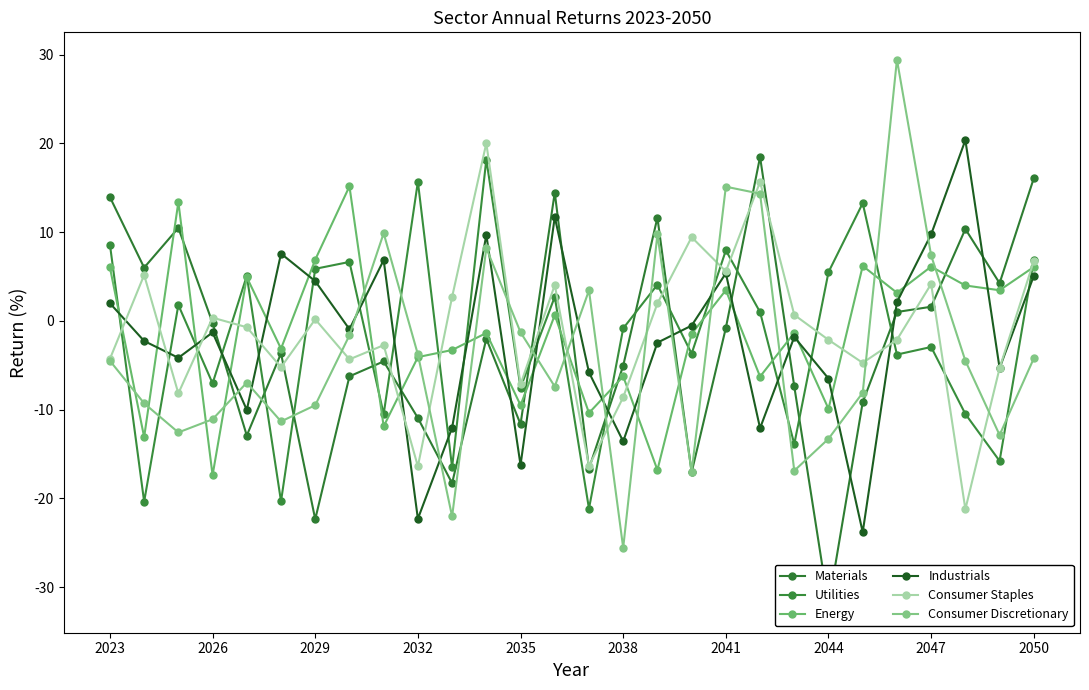

How many positive values does the Consumer Discretionary series have?

8